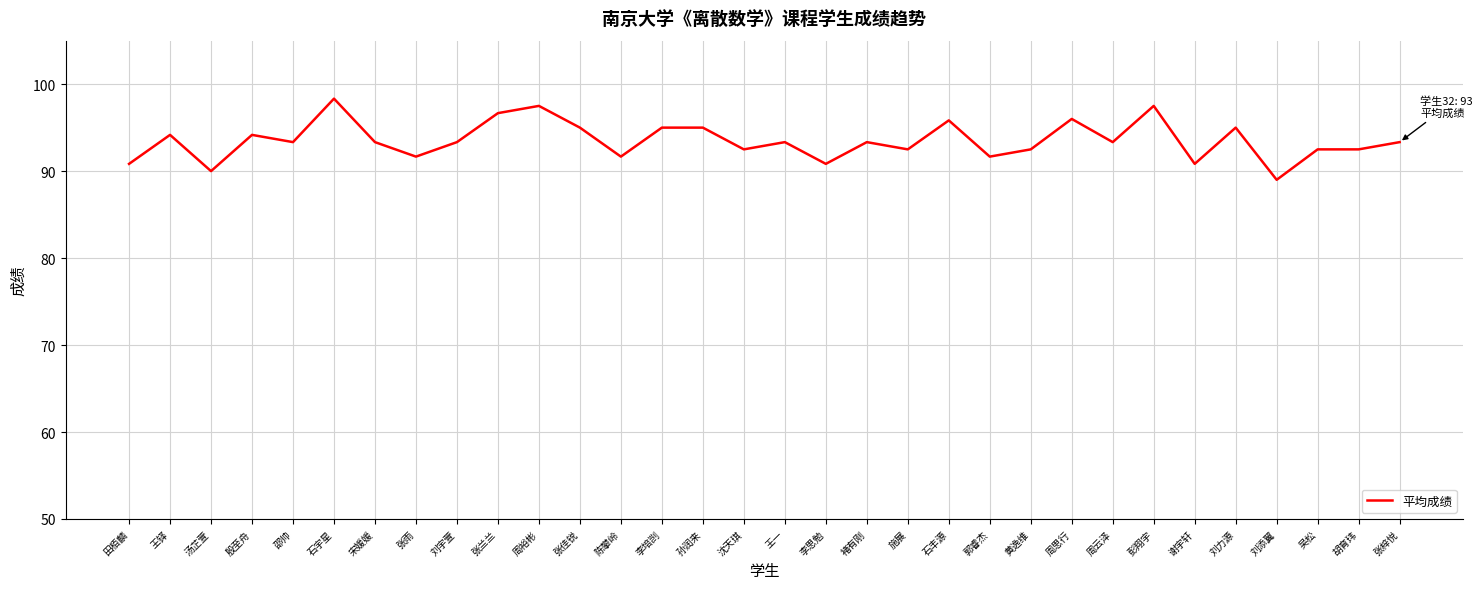

True or false: the data shows 137.8 at 陈攀岭.

False